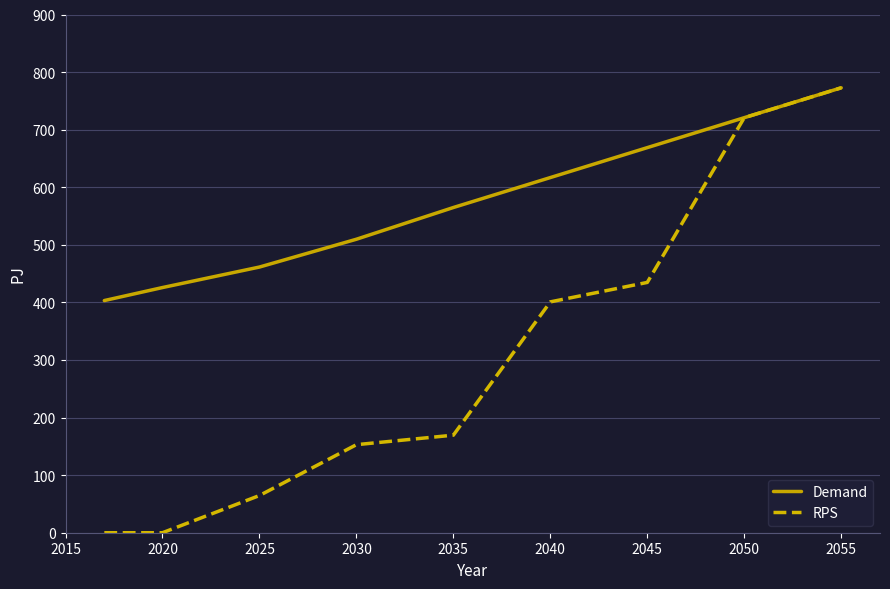

What is the maximum value shown in the chart?

772.7